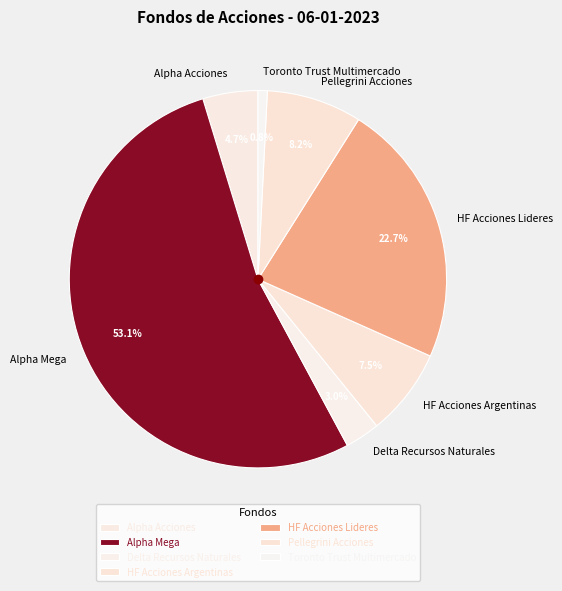

What percentage is the Pellegrini Acciones slice, to the nearest percent?

8%